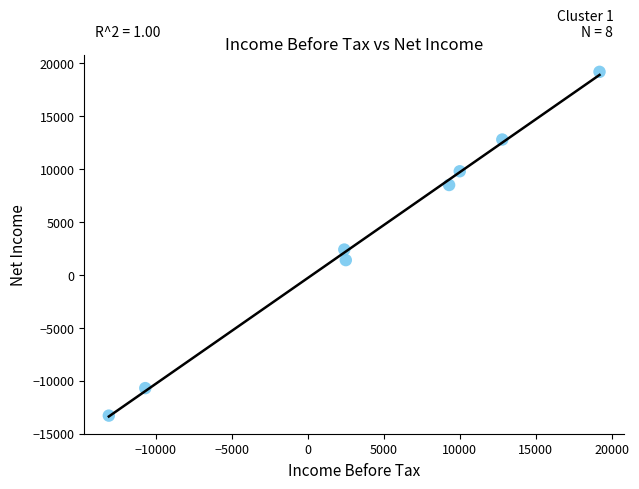

What Y value in the scatter plot is closest to 2950?

2400